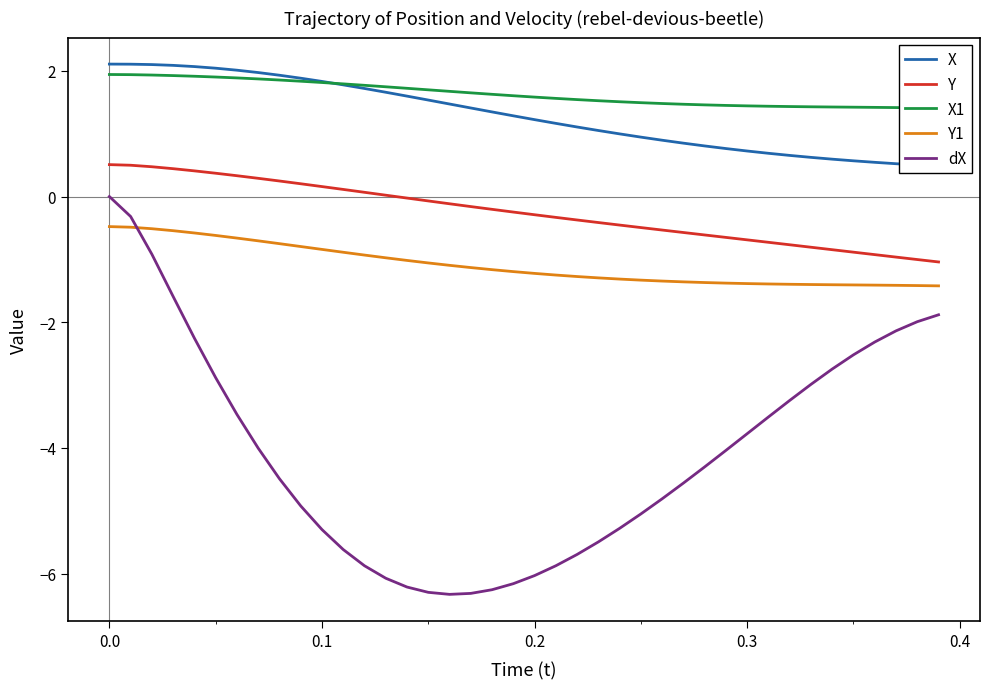

Rank the series by their maximum value, from lowest to highest.

Y1, dX, Y, X1, X